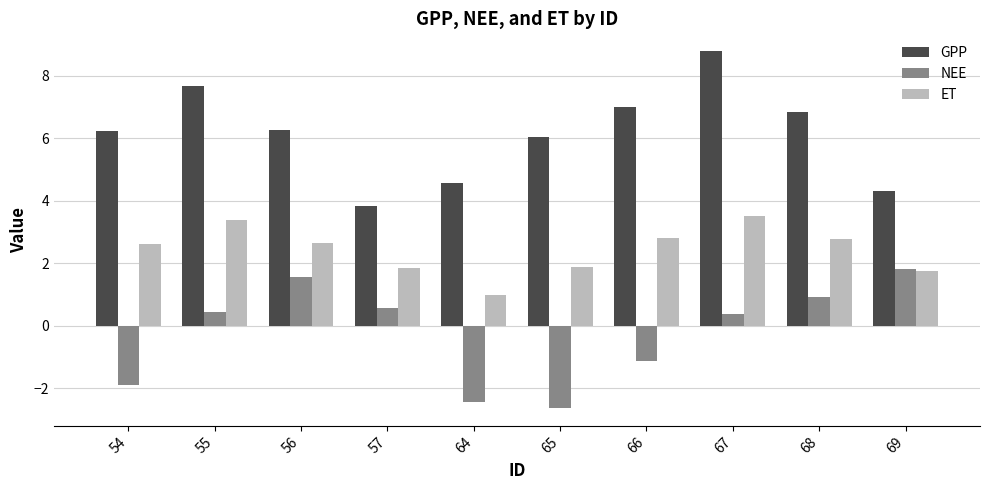

How many bars are there in each group?

3